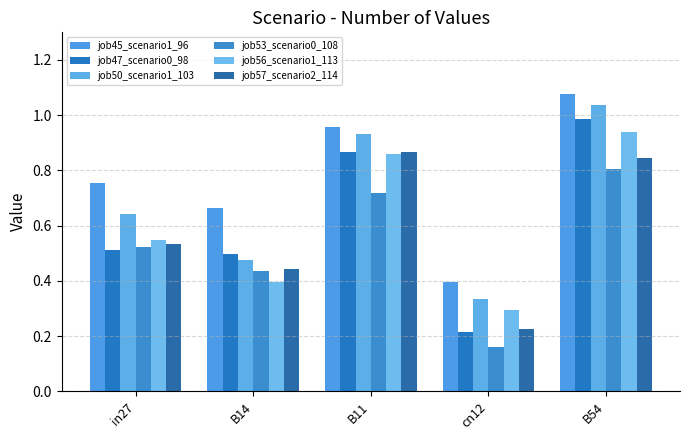

What is the sum of the job56_scenario1_113 values at in27 and B54?

1.5